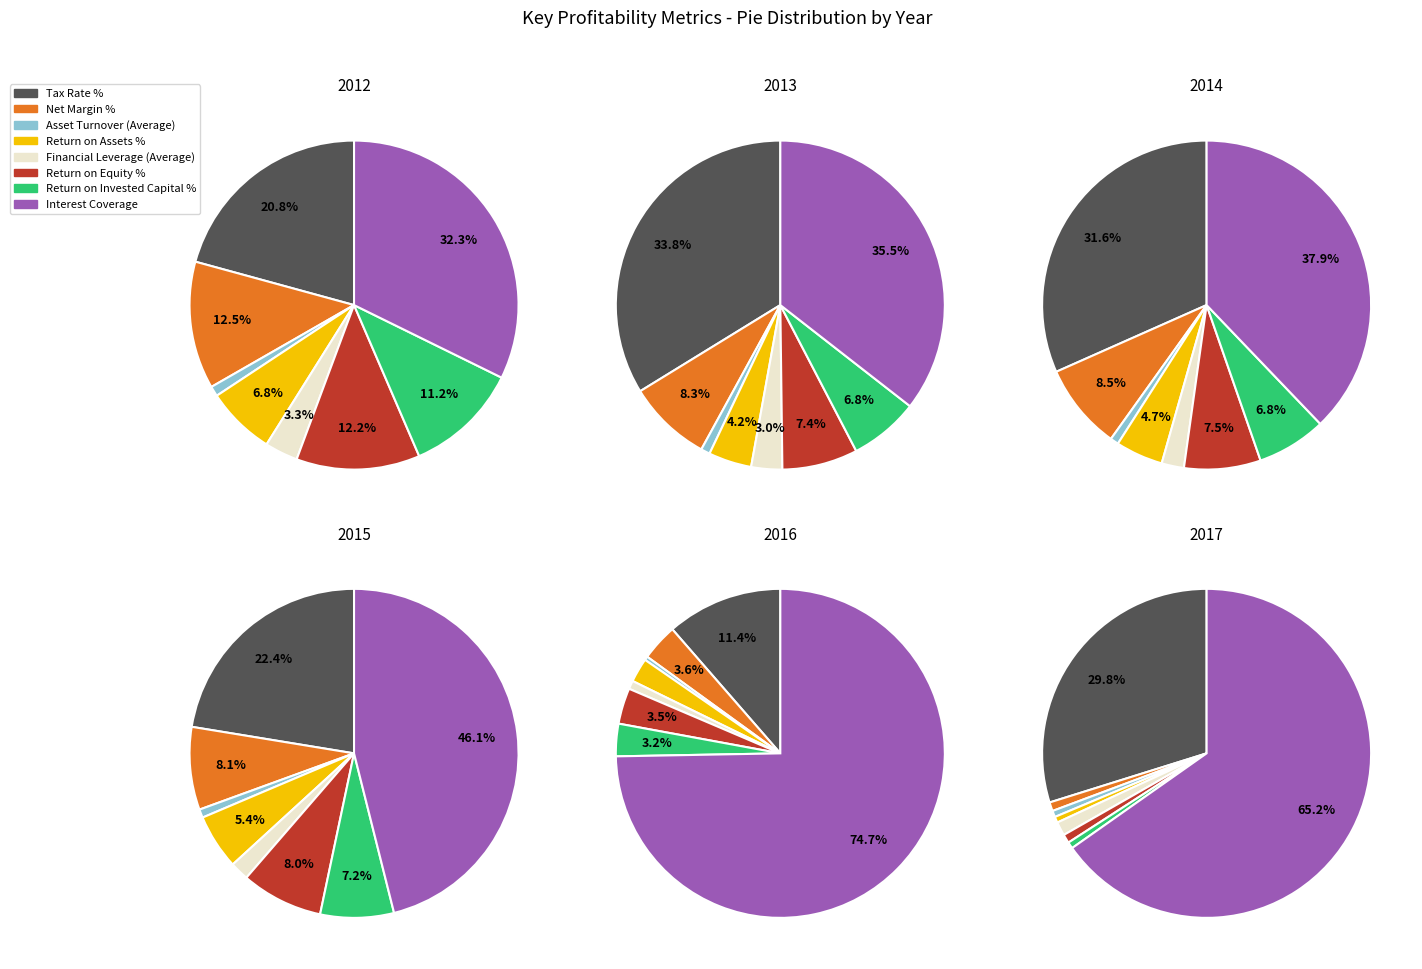

To the nearest percent, what is the combined percentage of Return on Equity % and Net Margin %?

2%